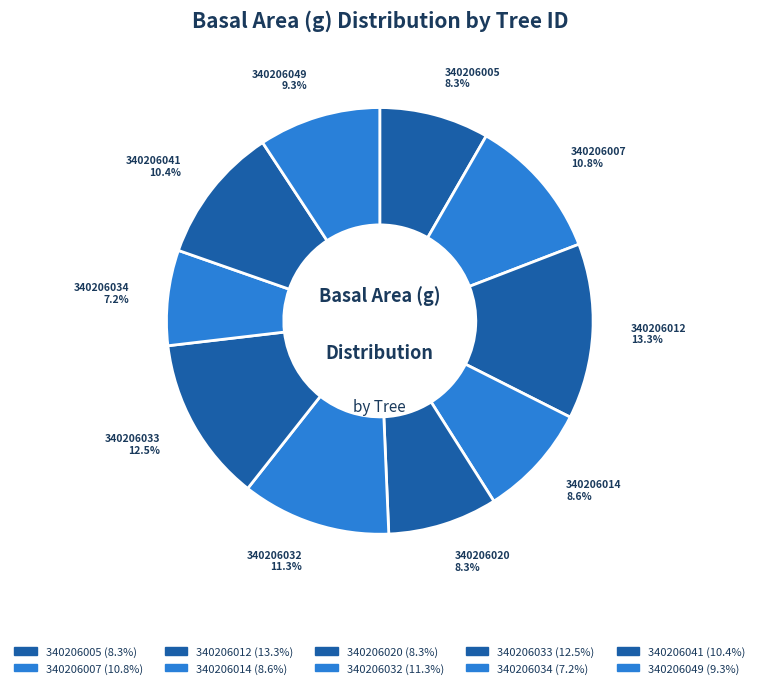

How many slices are in this pie chart?

10